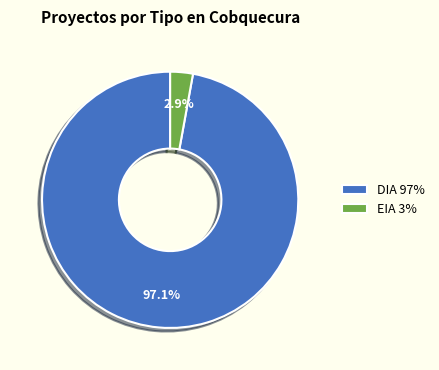

Is it true that EIA is 3% of the pie?

True